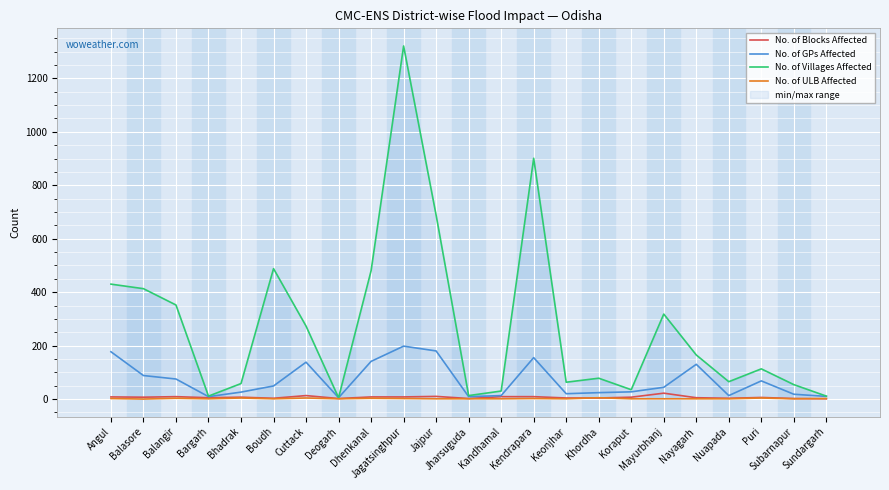

What is the sum of all No. of GPs Affected values?

1617